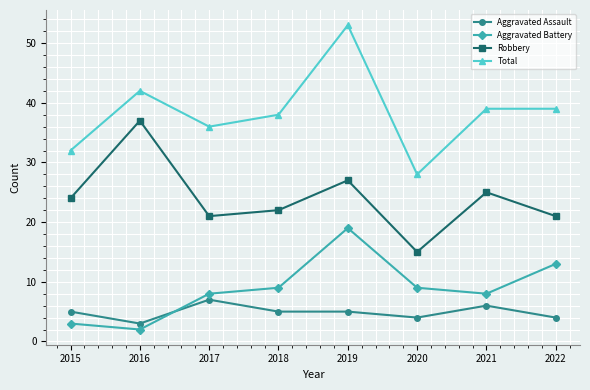

True or false: Aggravated Battery and Robbery cross at least once.

False